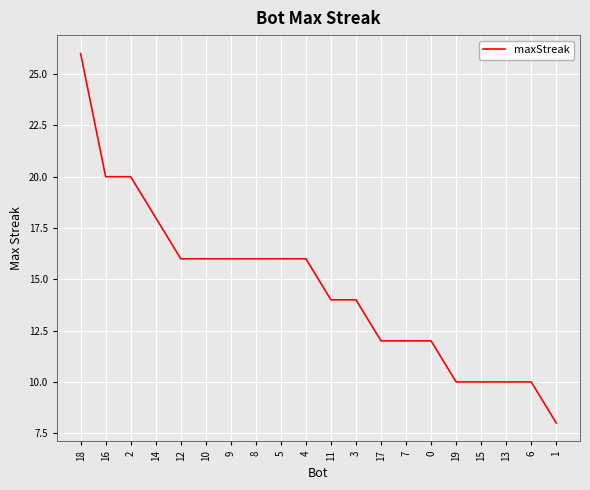

Where does the data first go above 16?

18